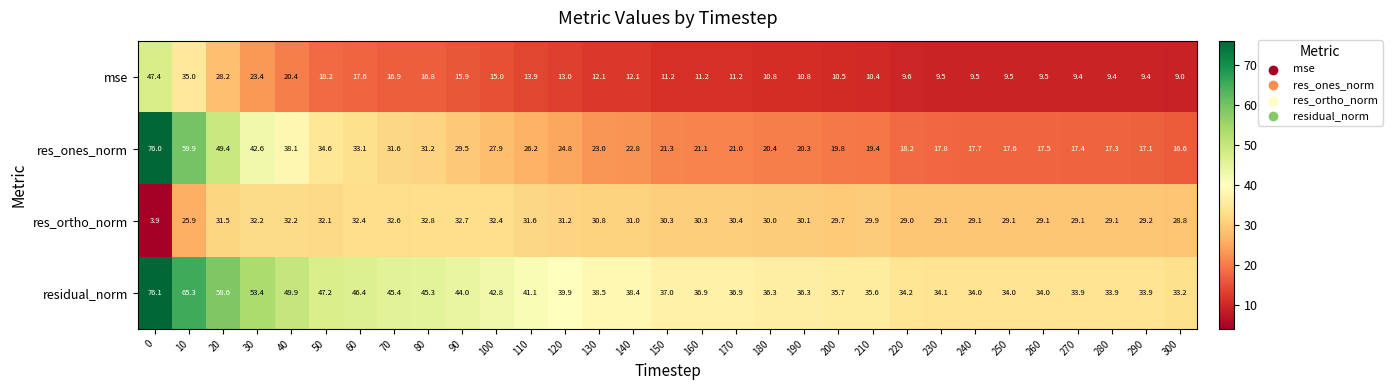

Rank the series by their maximum value, from highest to lowest.

residual_norm, res_ones_norm, mse, res_ortho_norm